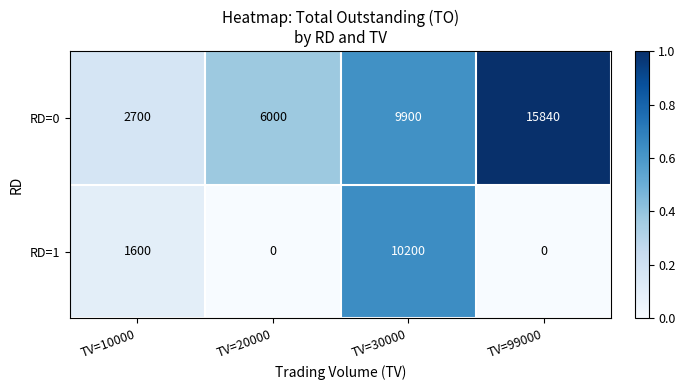

What is the maximum value for RD=0?

15840